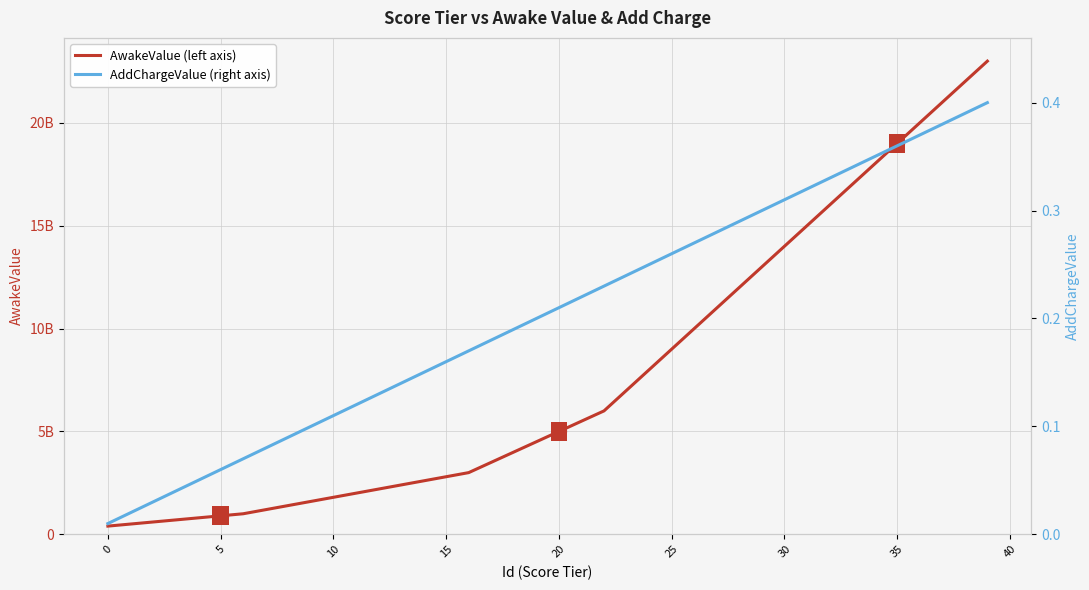

True or false: AddChargeValue (right axis) and AwakeValue (left axis) cross at least once.

False